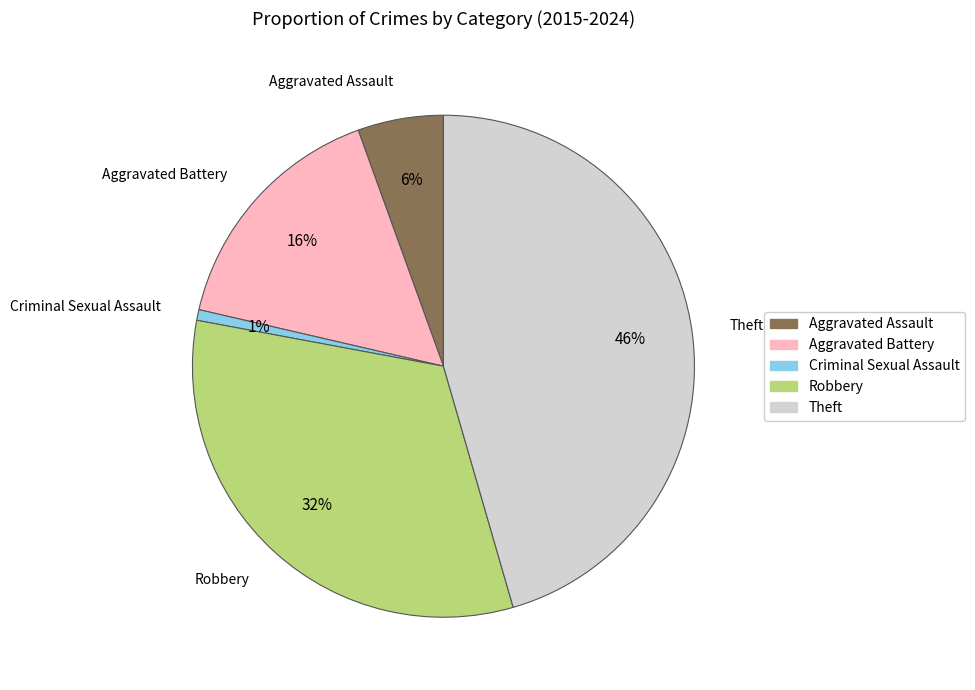

Which slice is the smallest?

Criminal Sexual Assault